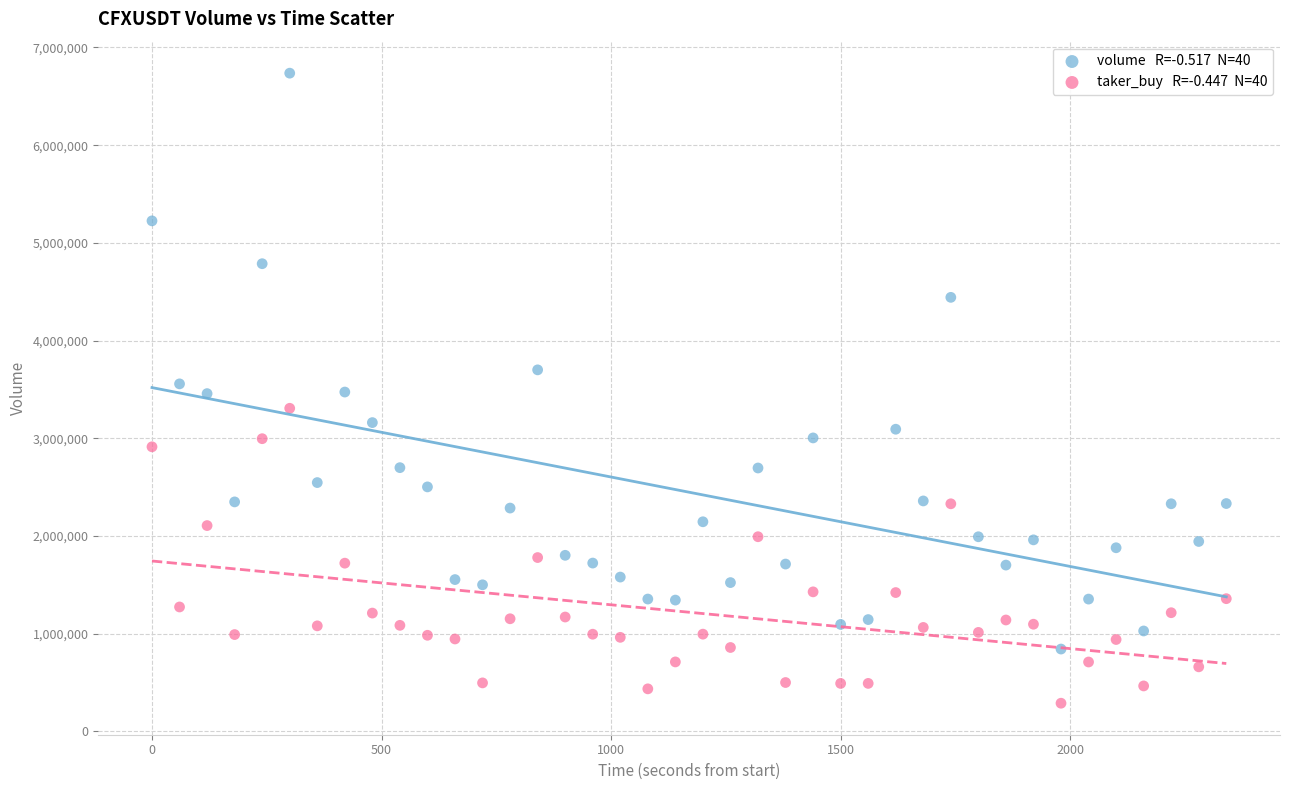

Across all data points, what is the range of Y values (max minus min)?

6448193